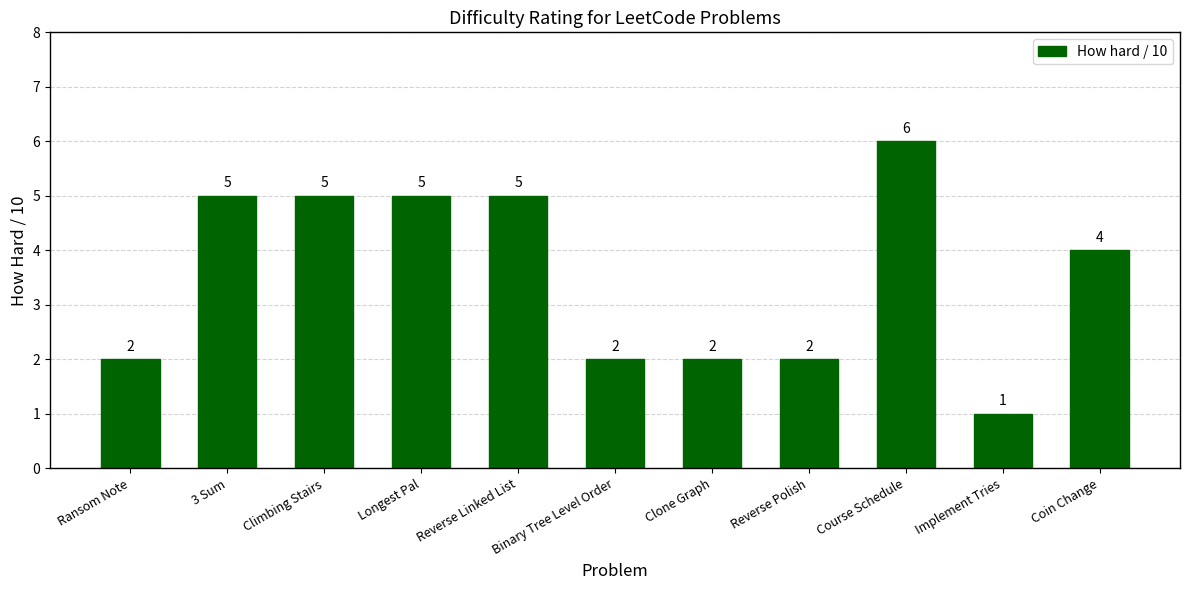

Where does the data first go above 4?

3 Sum